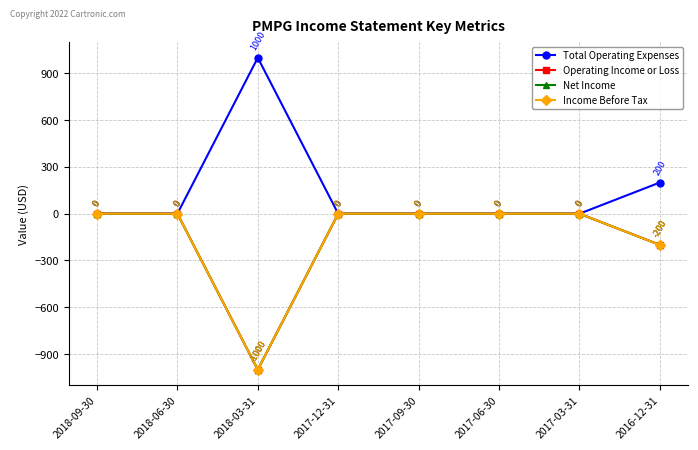

The Net Income series shows 0 at 2017-09-30. True or false?

True